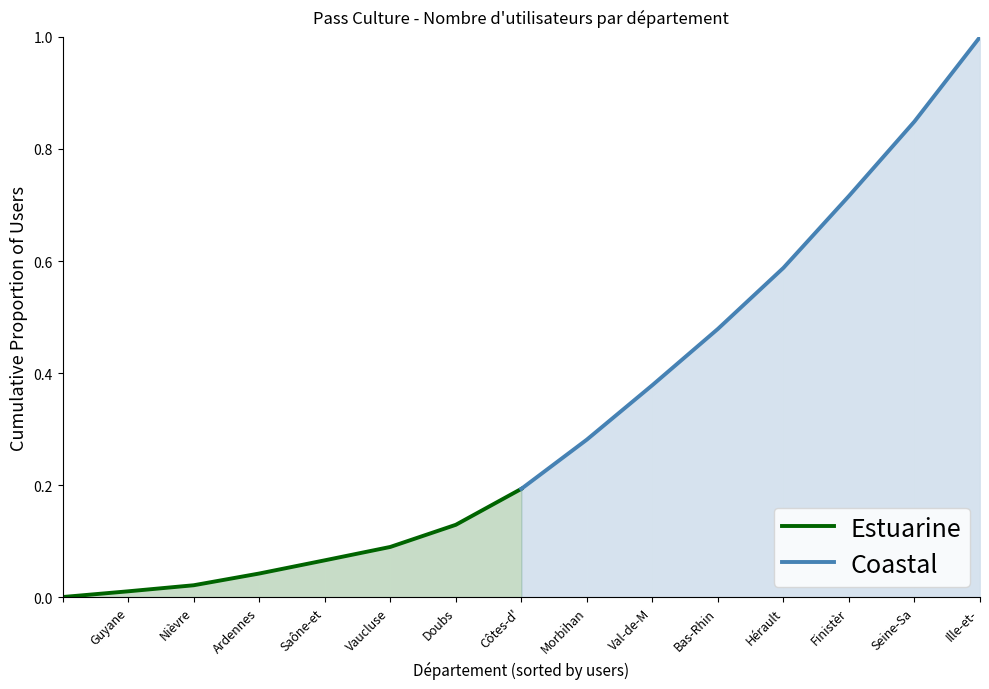

What is the maximum value for Coastal?

1.0